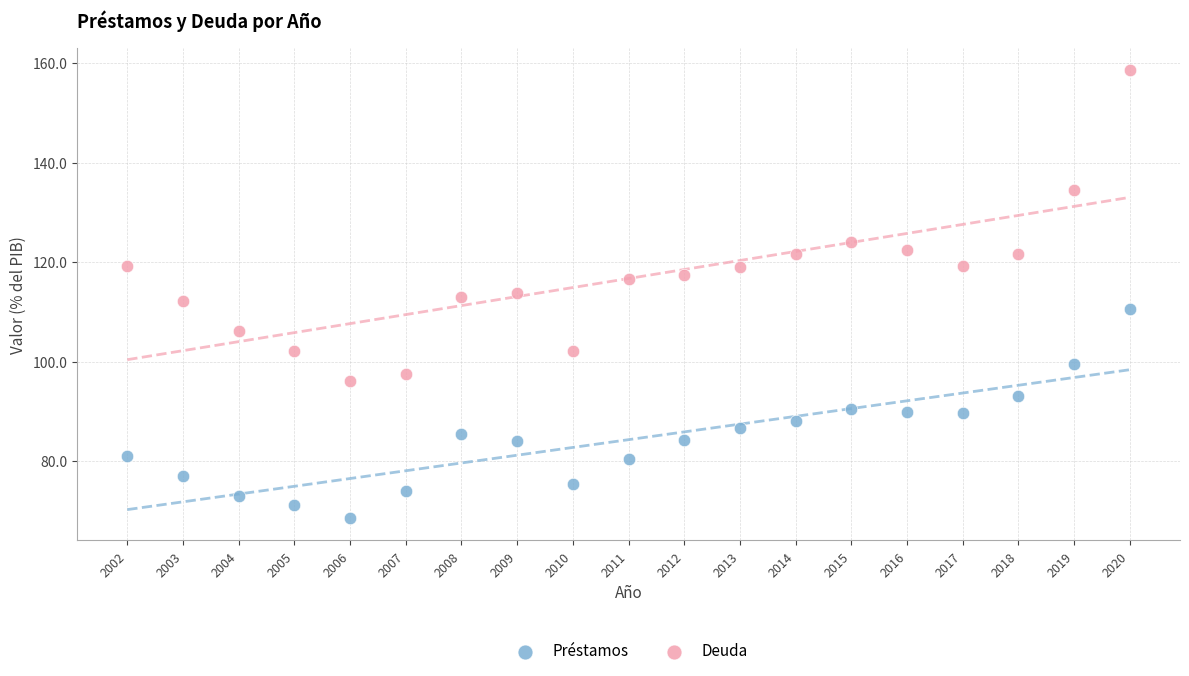

Which series has the largest Y range (max minus min)?

Deuda